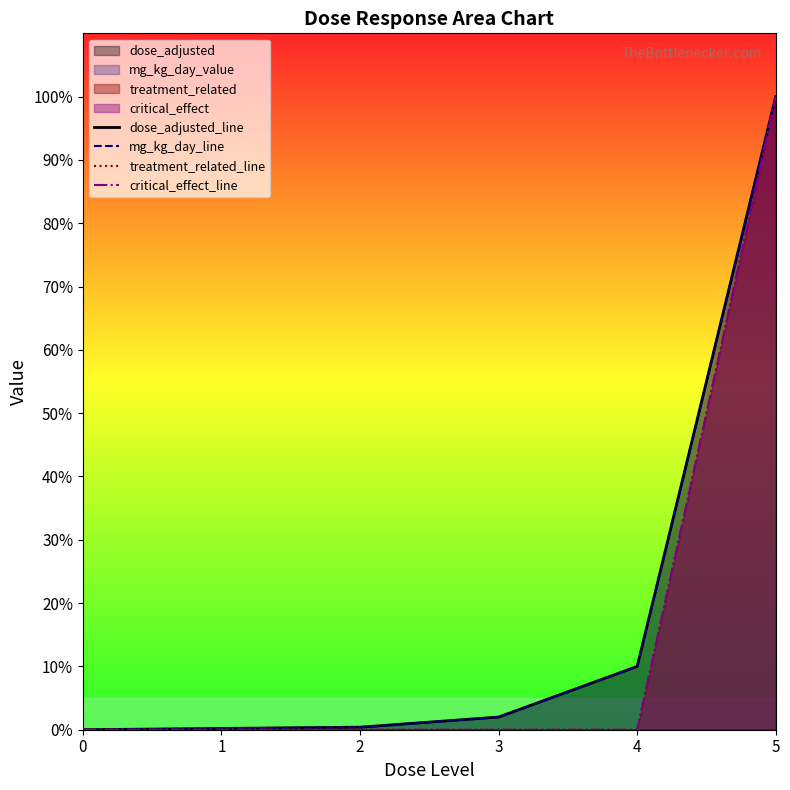

Which category has the highest value across all series?

5